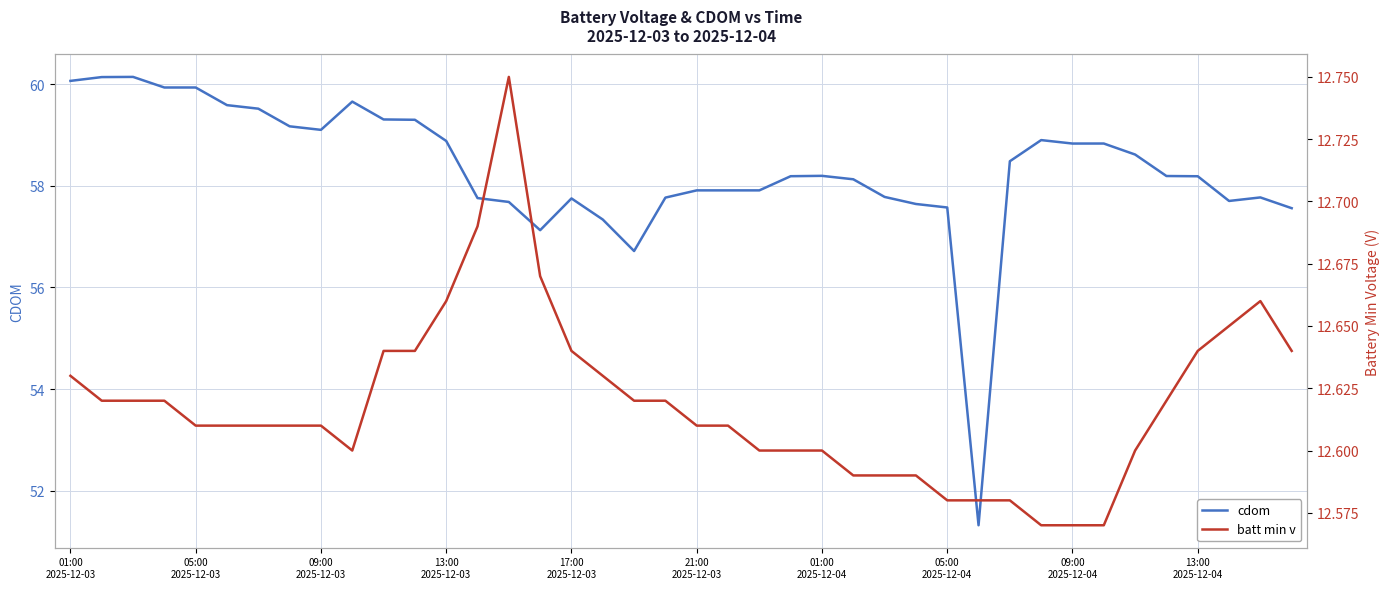

Rank the series by their maximum value, from lowest to highest.

batt min v, cdom